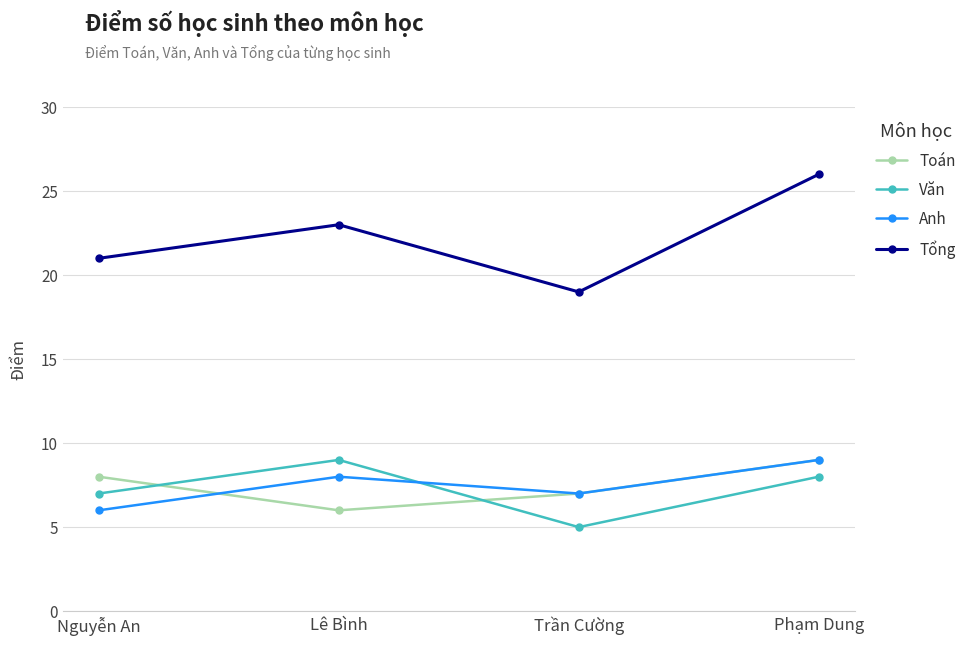

Where is the first local minimum for Văn?

Trần Cường